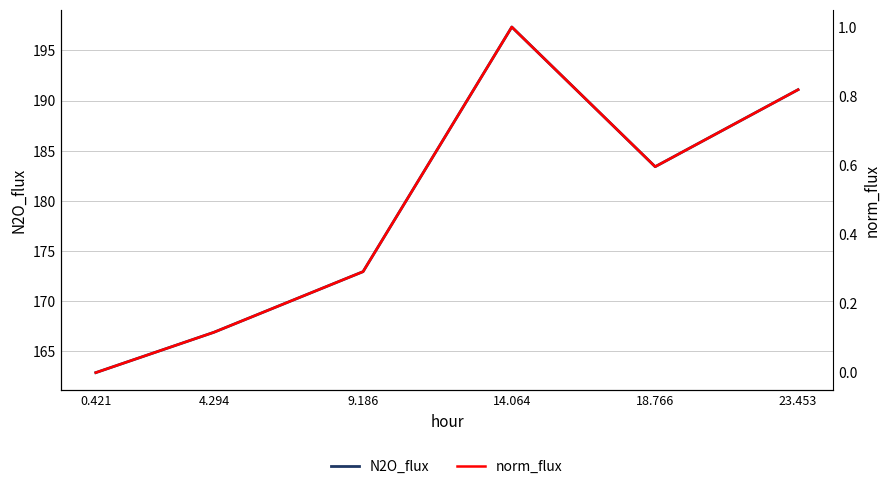

At which label does N2O_flux first exceed 183?

14.064